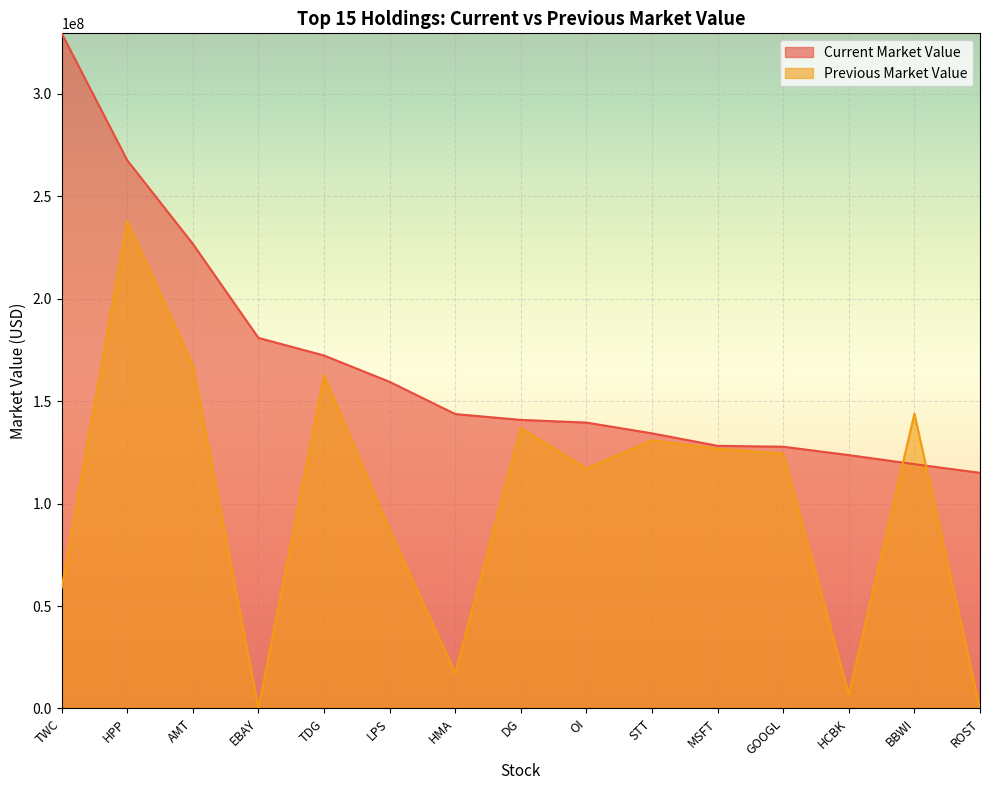

Between STT and HCBK, which series saw the biggest shift?

Previous Market Value